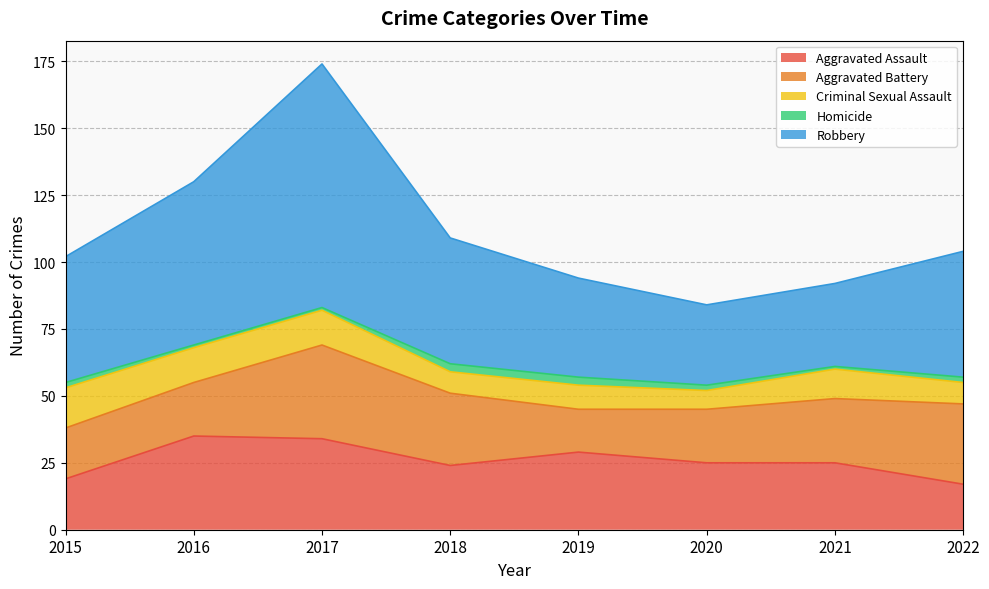

Where does the Homicide series first go above 2?

2018